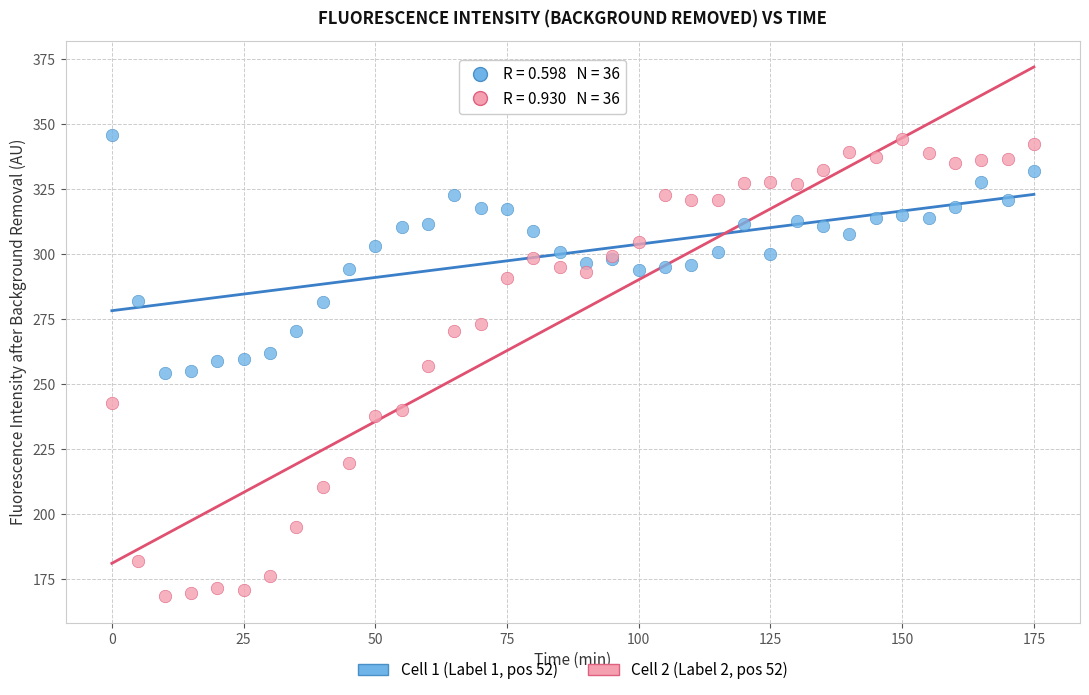

Which series reaches the minimum Y coordinate?

Cell 2 (Label 2, pos 52)